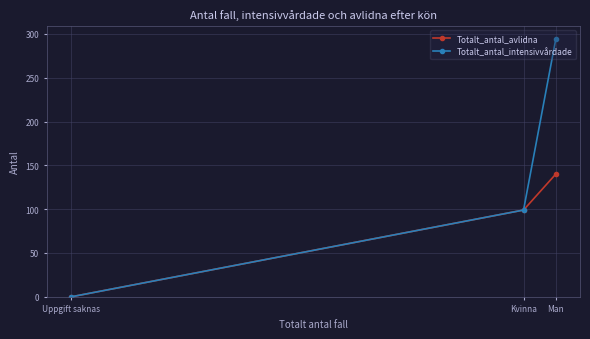

Reading right to left, list all the values displayed in this chart.

Totalt_antal_avlidna: Man=140	Kvinna=99	Uppgift saknas=0
Totalt_antal_intensivvårdade: Man=294	Kvinna=99	Uppgift saknas=0